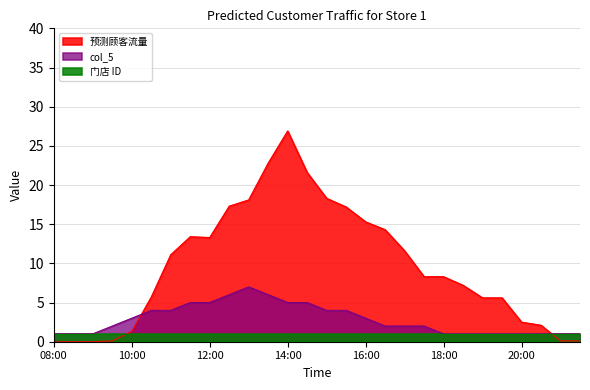

Between 08:00 and 13:00, which is larger?

13:00